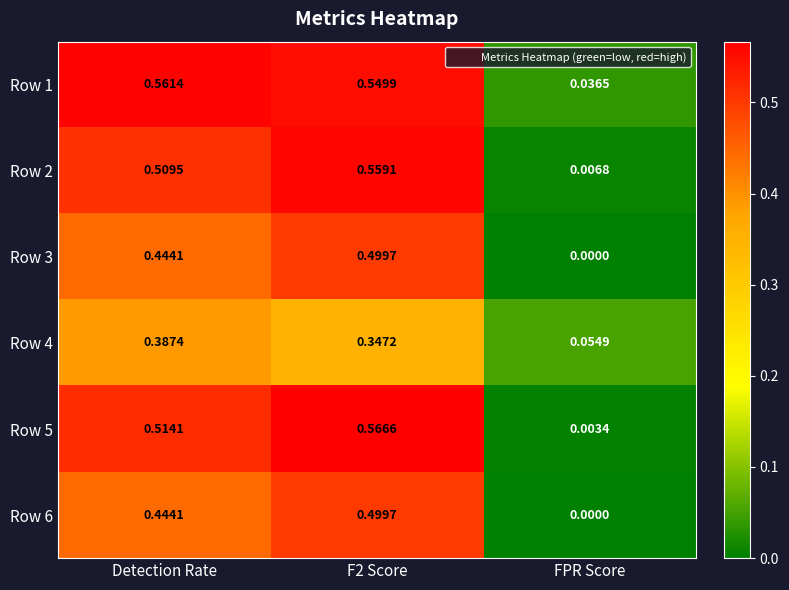

What is the spread (max minus min) of values at Detection Rate?

0.2